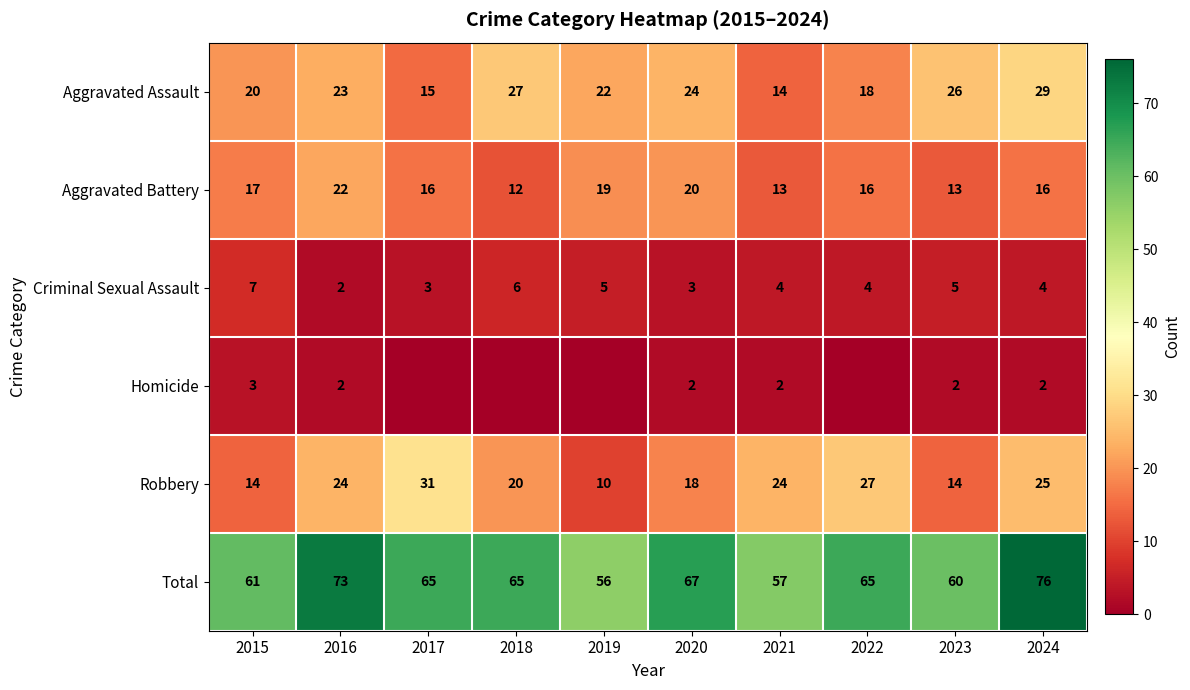

What is the approximate value of Robbery at 2018?

20